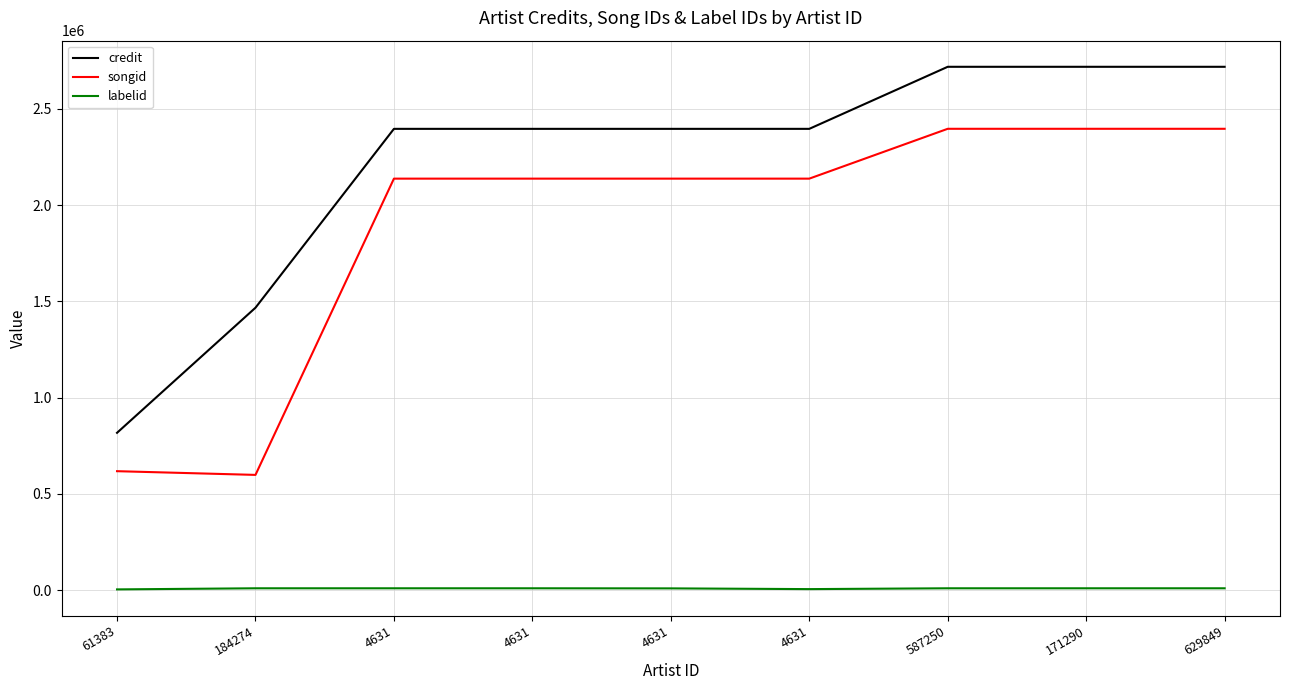

Does the chart have visible grid lines?

Yes